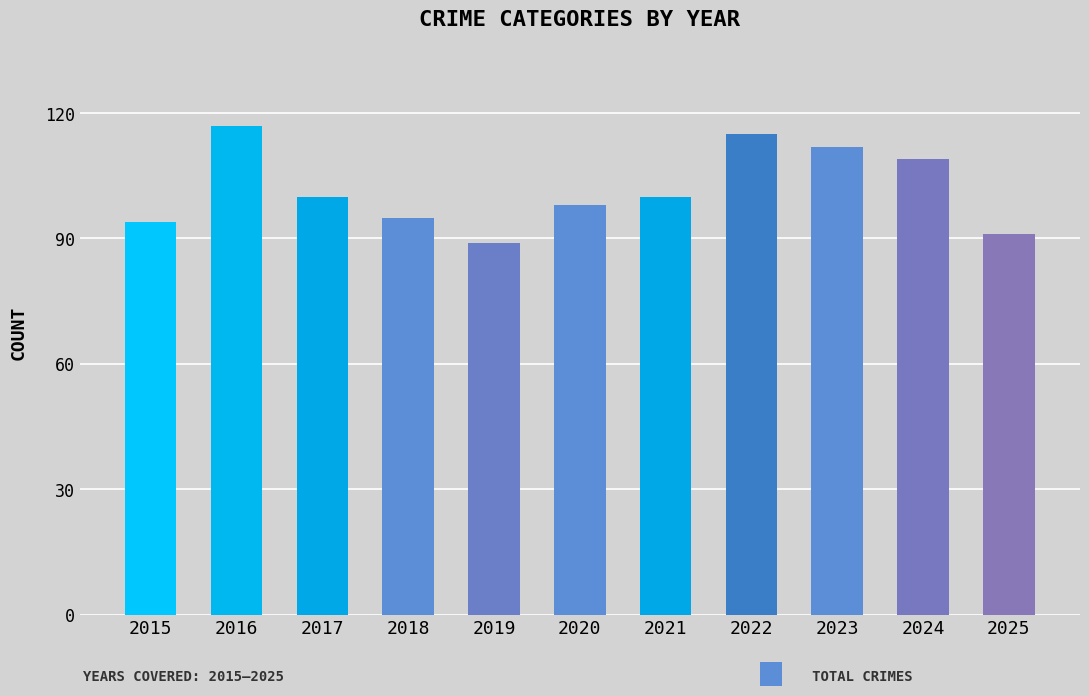

Between 2021 and 2022, which is larger?

2022